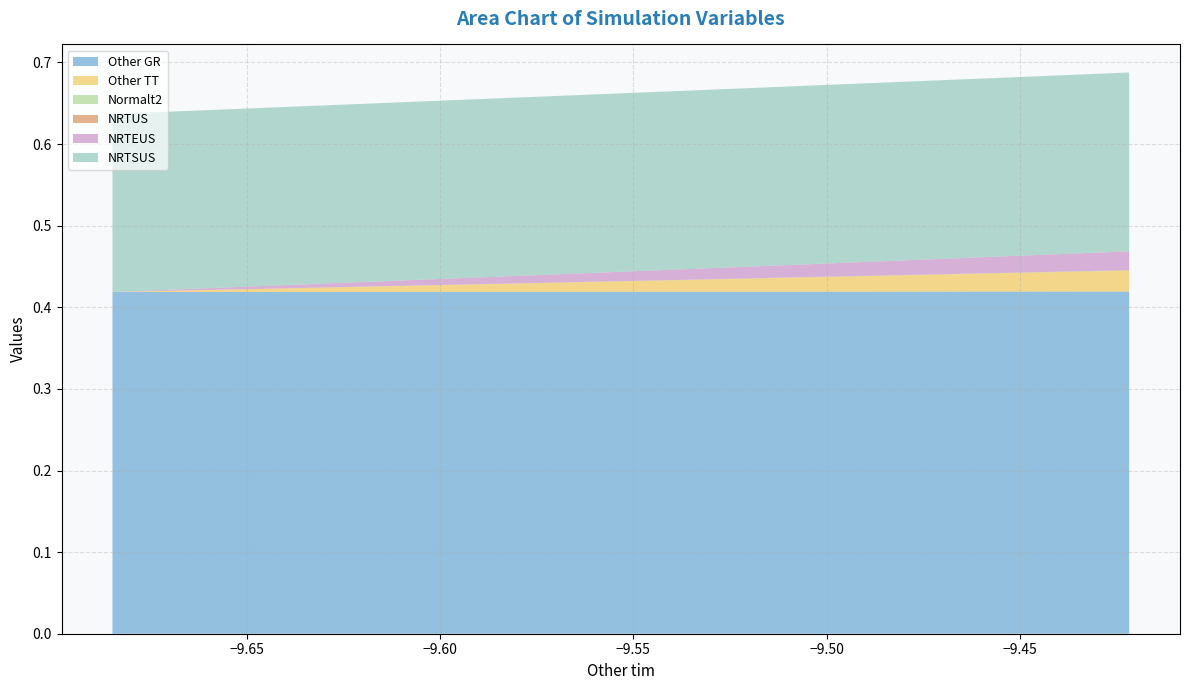

Reading left to right, extract all data points from this chart.

Other GR: 0.4	0.4	0.4	0.4	0.4	0.4	0.4	0.4	0.4	0.4	0.4	0.4	0.4	0.4	0.4	0.4	0.4	0.4	0.4	0.4
Other TT: 0.0	0.0	0.0	0.0	0.0	0.0	0.0	0.0	0.0	0.0	0.0	0.0	0.0	0.0	0.0	0.0	0.0	0.0	0.0	0.0
Normalt2: 0.0	0.0	0.0	0.0	0.0	0.0	0.0	0.0	0.0	0.0	0.0	0.0	0.0	0.0	0.0	0.0	0.0	0.0	0.0	0.0
NRTUS: 0.0	0.0	0.0	0.0	0.0	0.0	0.0	0.0	0.0	0.0	0.0	0.0	0.0	0.0	0.0	0.0	0.0	0.0	0.0	0.0
NRTEUS: 0.0	0.0	0.0	0.0	0.0	0.0	0.0	0.0	0.0	0.0	0.0	0.0	0.0	0.0	0.0	0.0	0.0	0.0	0.0	0.0
NRTSUS: 0.2	0.2	0.2	0.2	0.2	0.2	0.2	0.2	0.2	0.2	0.2	0.2	0.2	0.2	0.2	0.2	0.2	0.2	0.2	0.2